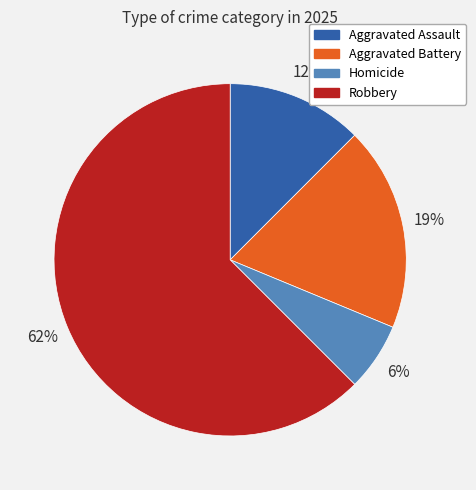

Combined, do Aggravated Battery and Robbery account for over 50%?

Yes